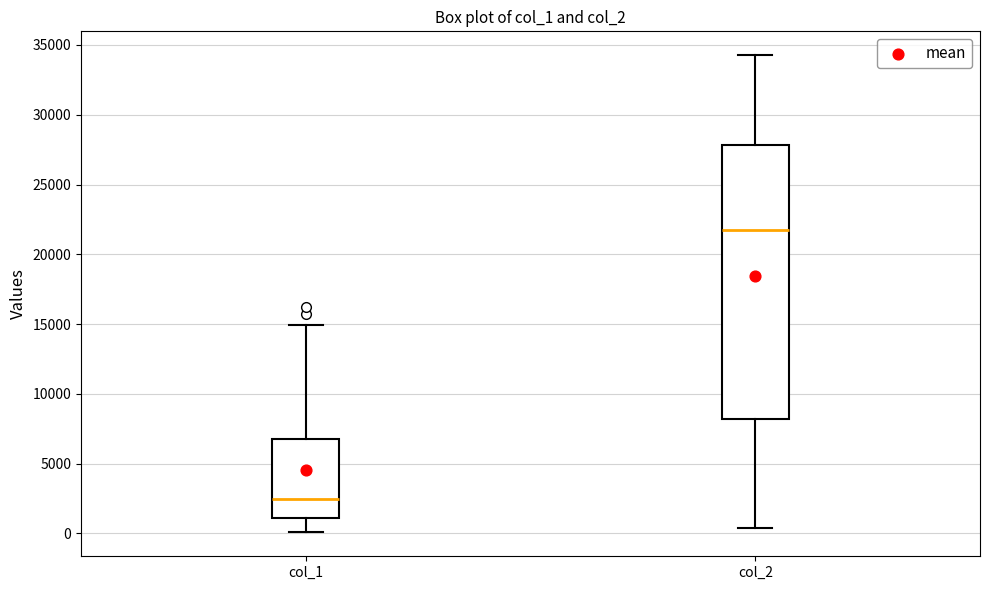

Reading left to right, read every box against the y-axis: the position of its median line, the range the box covers, and the ends of its whiskers. The values are not printed on the chart, so give them approximately, as read against the axis.

col_1: median 2500, box 1000 to 6500, whiskers 0 to 15000
col_2: median 22000, box 8000 to 28000, whiskers 500 to 34500